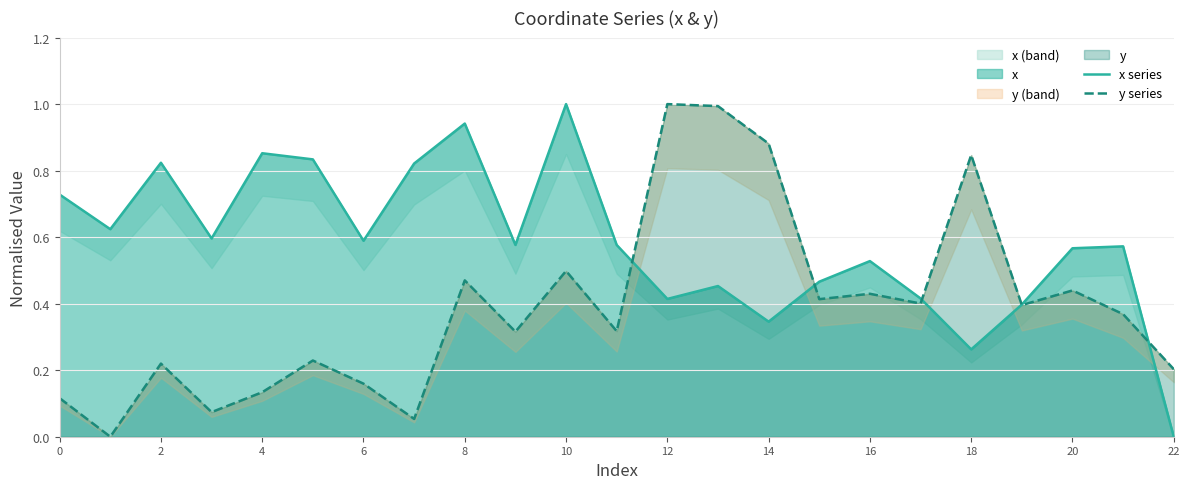

How many values in the x series series exceed 0?

22